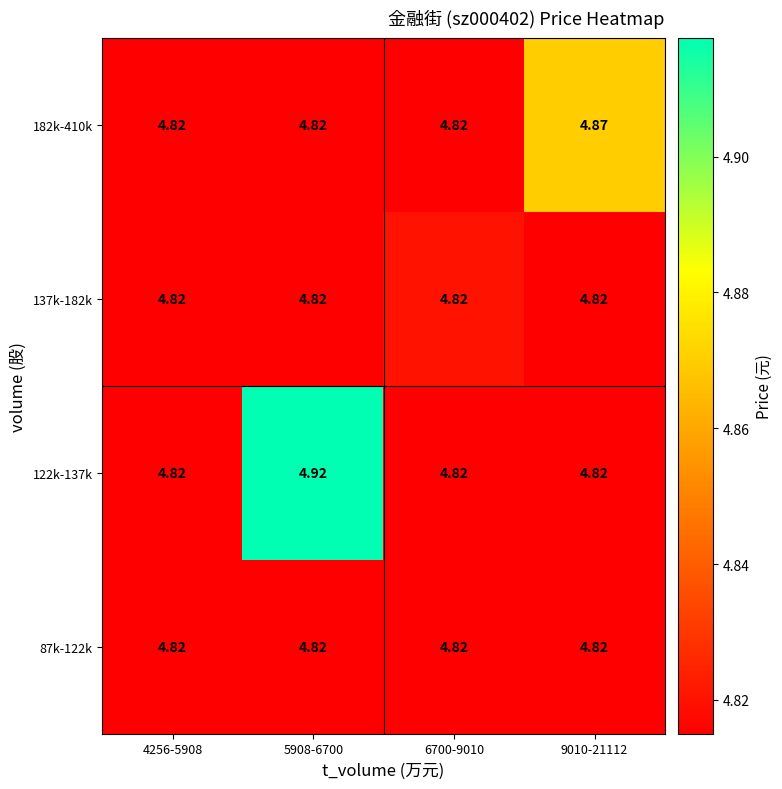

List the series in order of their peak value, highest first.

122k-137k, 182k-410k, 137k-182k, 87k-122k